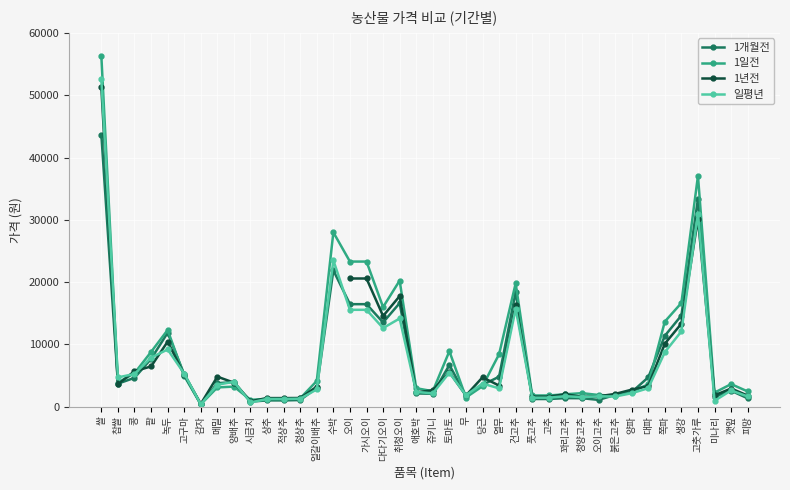

What is the greatest value displayed?

56300.0